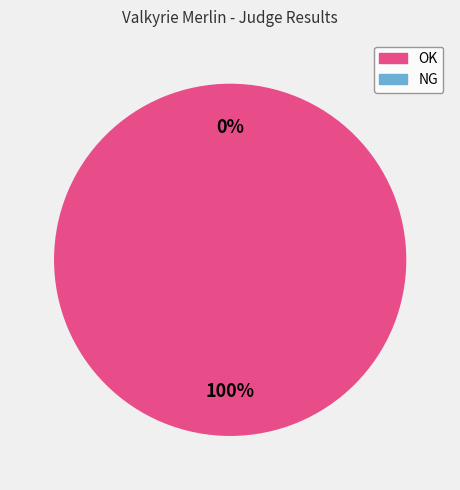

What is the majority slice?

OK